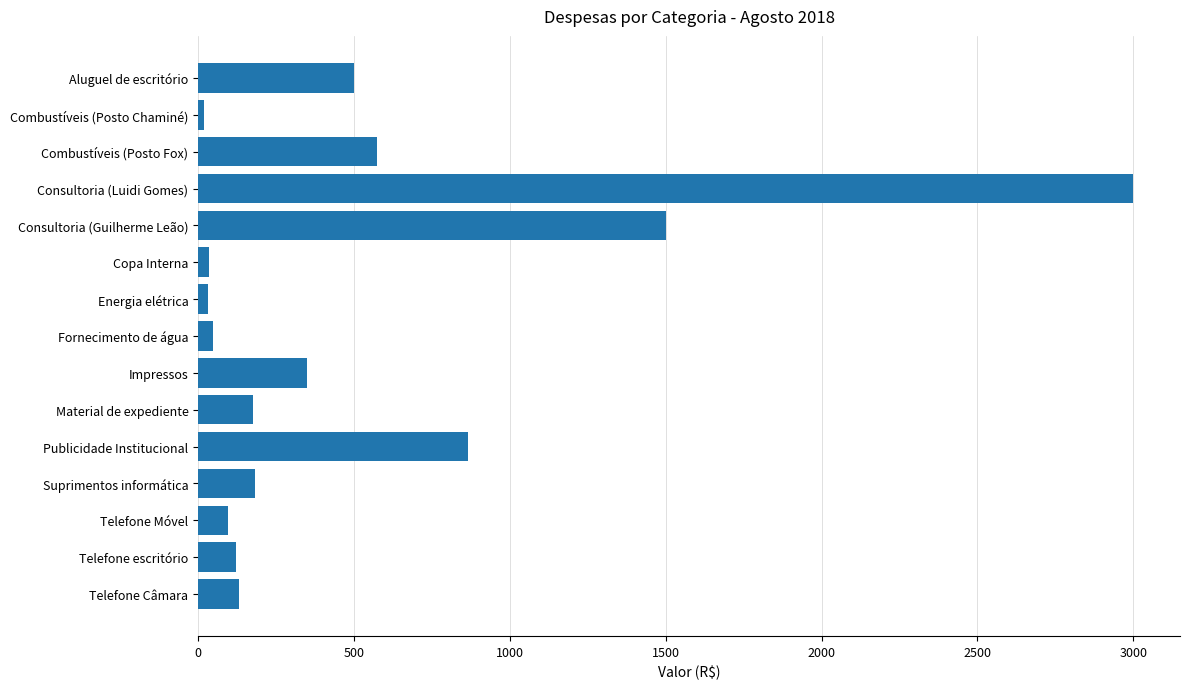

Count the number of data series in this chart.

1